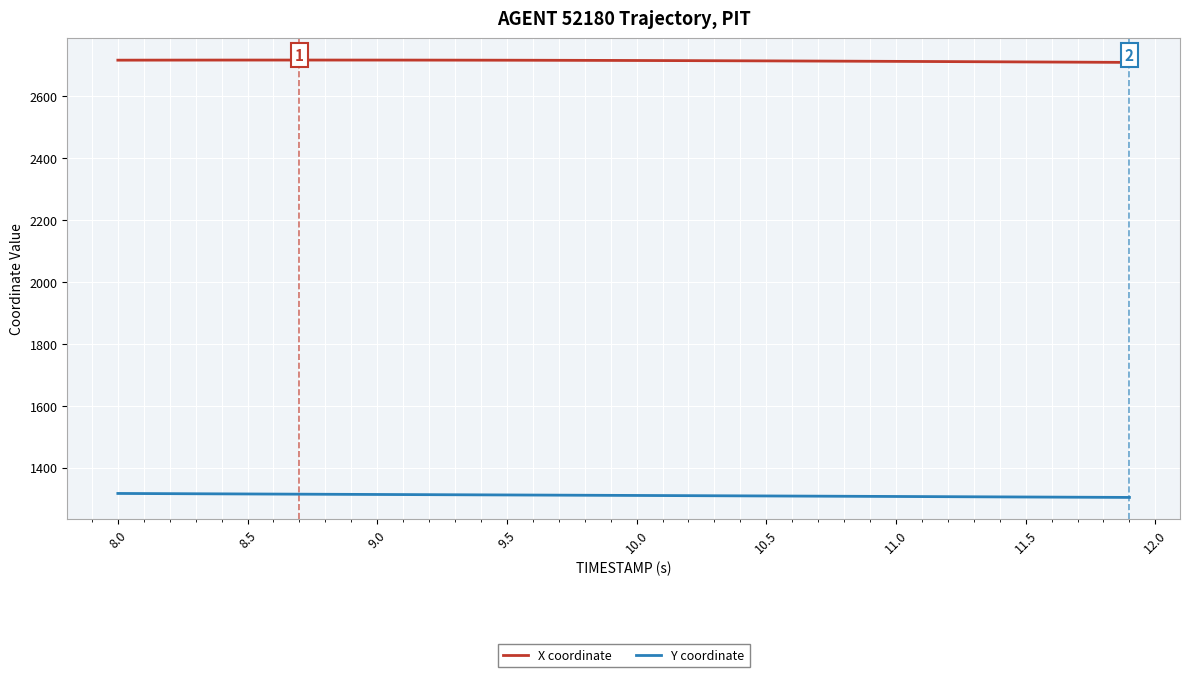

What is the minimum value shown in the chart?

1304.2